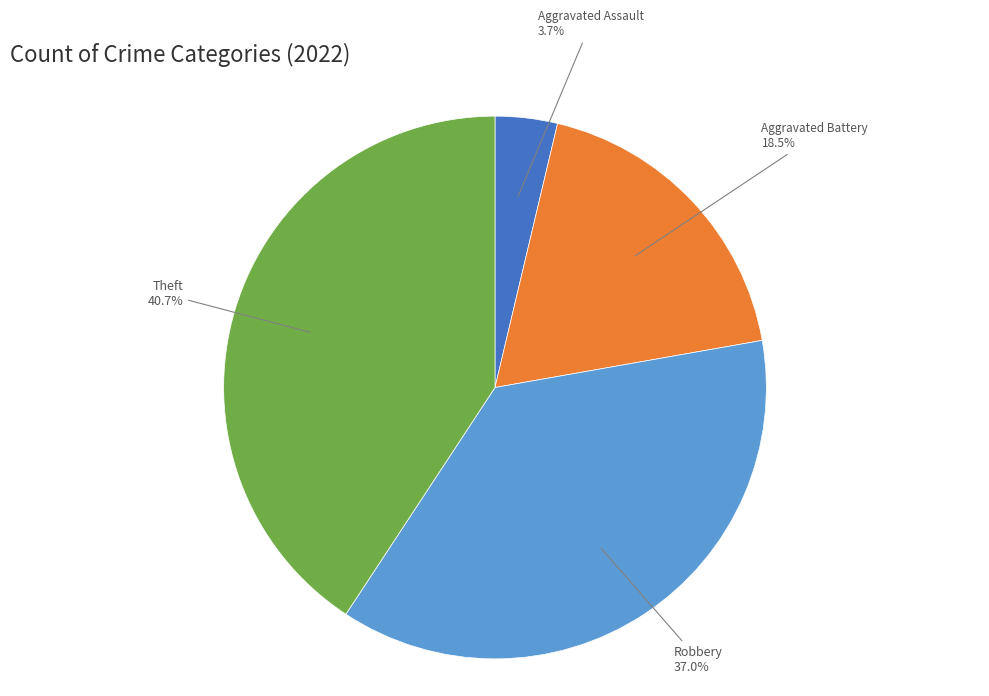

Is there any slice that represents more than half of the pie?

No